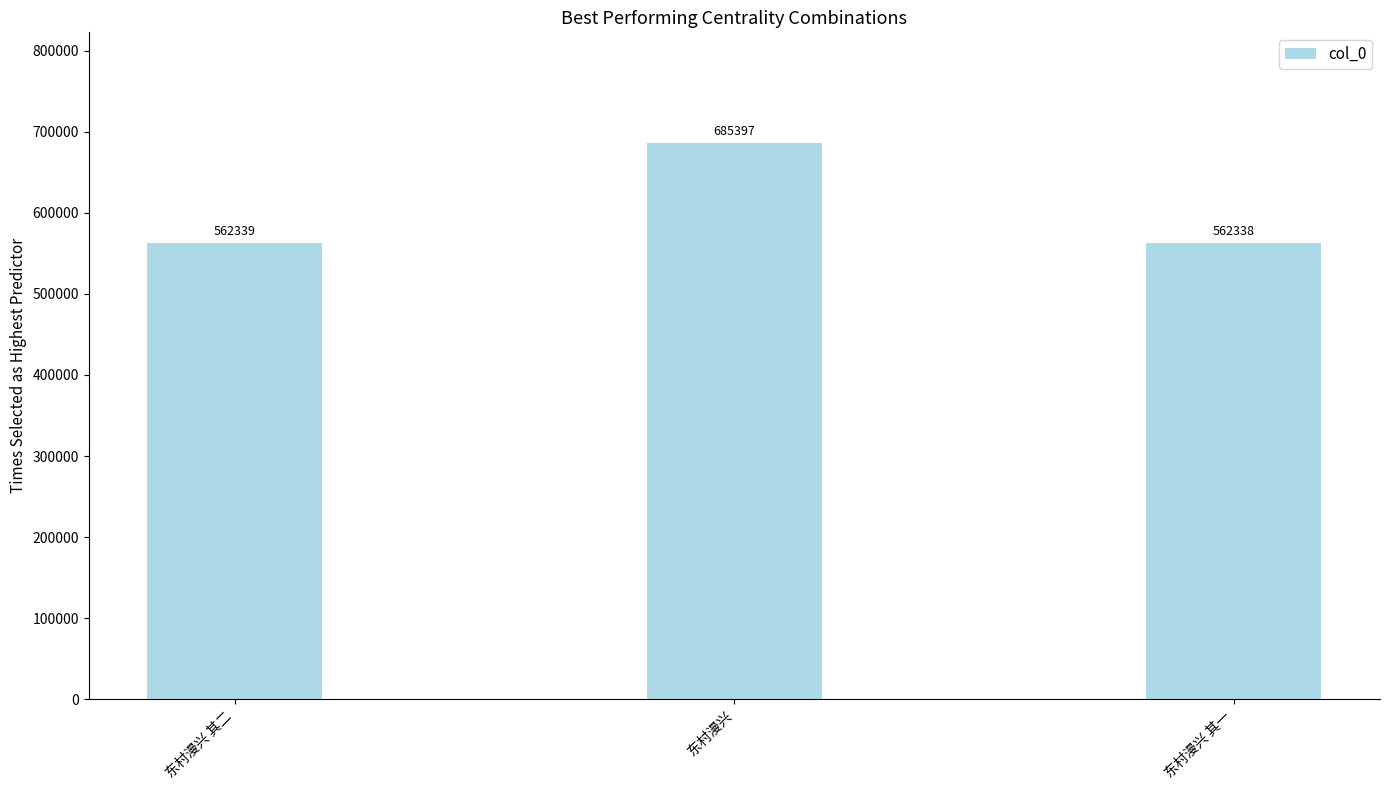

Does the chart contain any negative values?

No